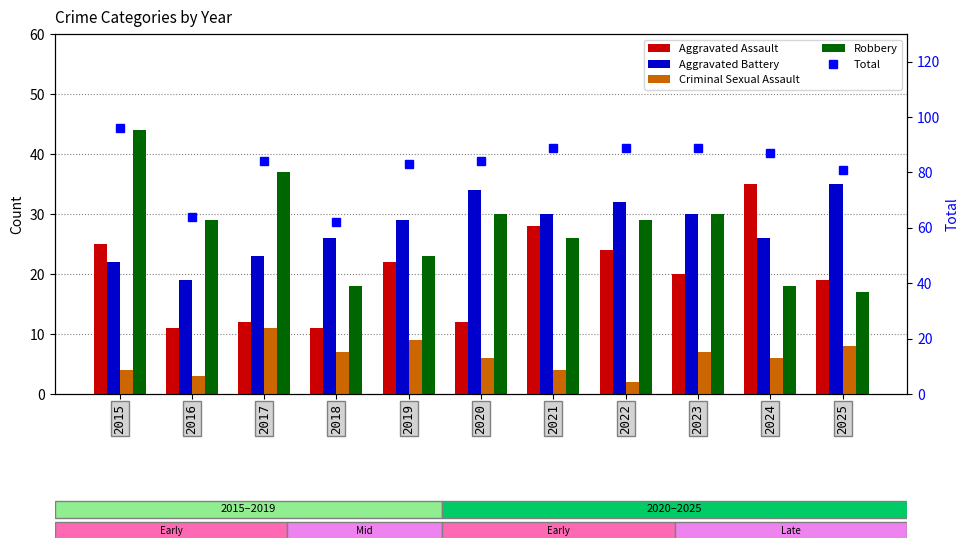

Which series has the largest total across all categories?

Total